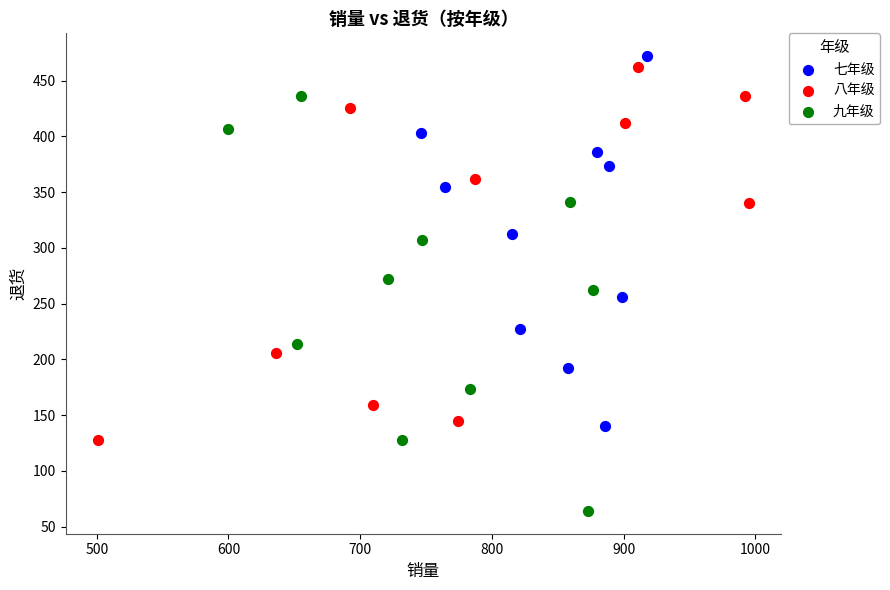

Which series reaches the minimum Y coordinate?

九年级